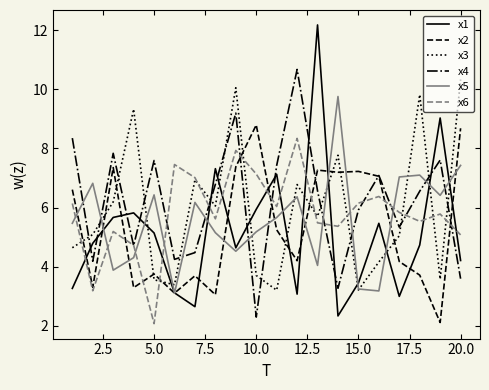

What is the greatest value displayed?

12.2